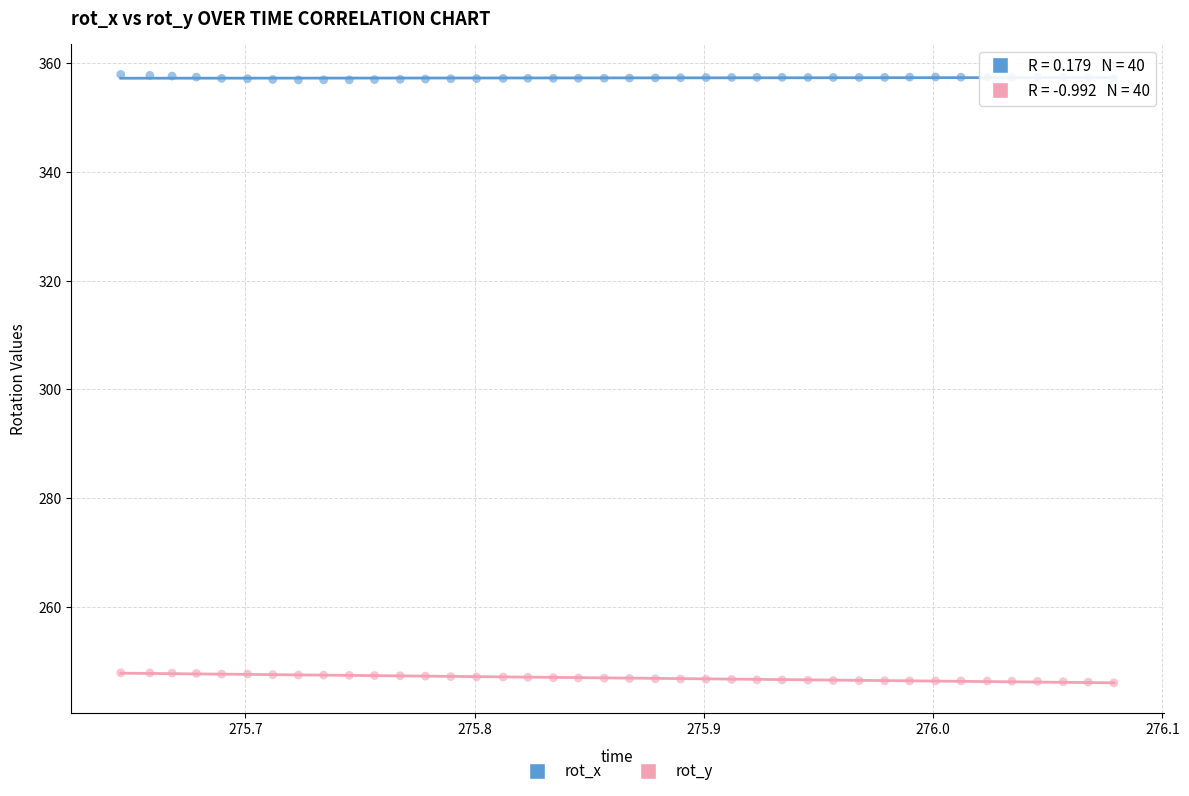

Which series contains the highest Y value?

rot_x